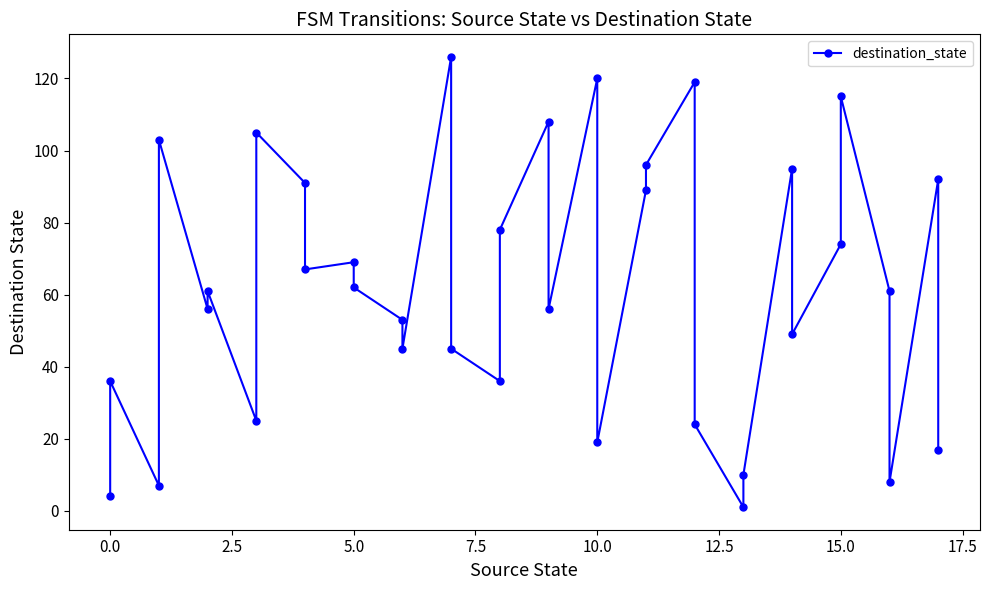

How many data points does each series have?

36